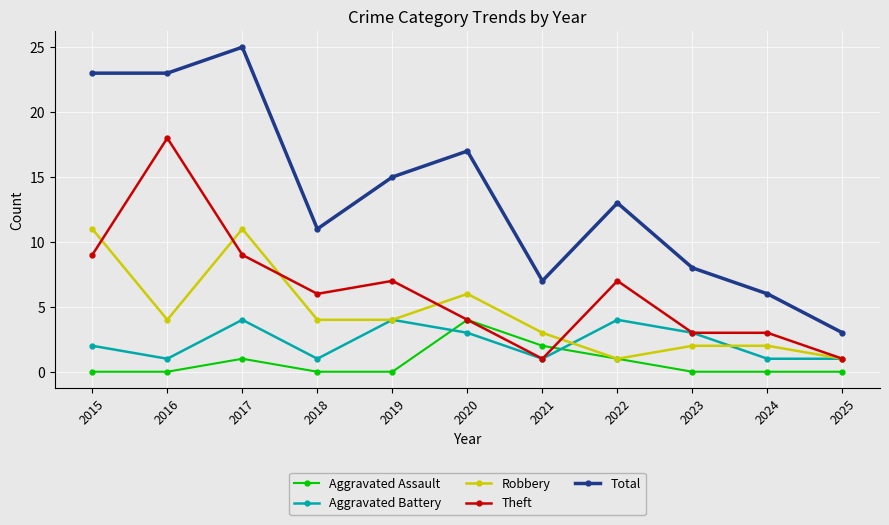

How many data points in Robbery are less than 4?

5